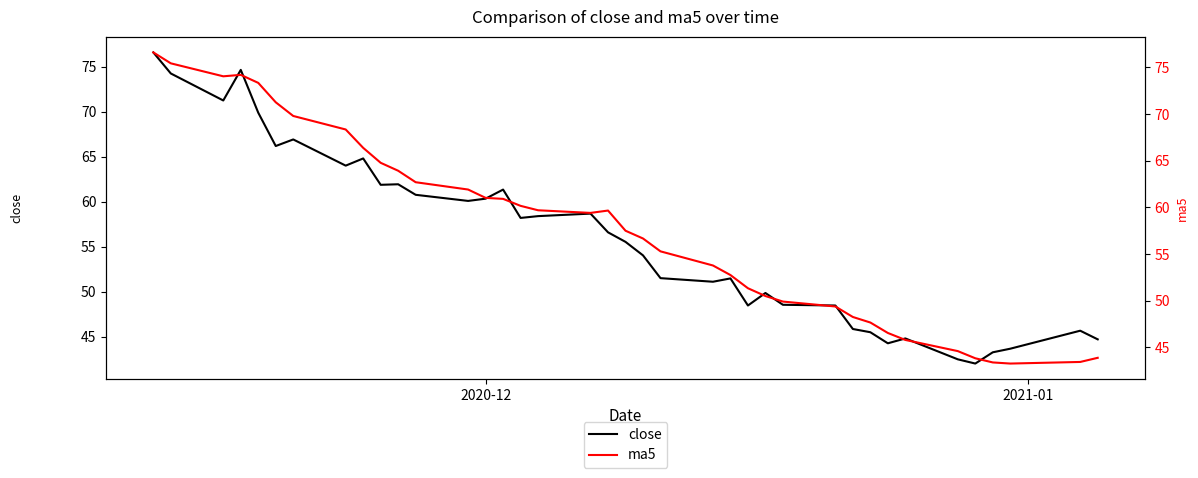

Which series ends up on top after the final intersection of close and ma5?

close